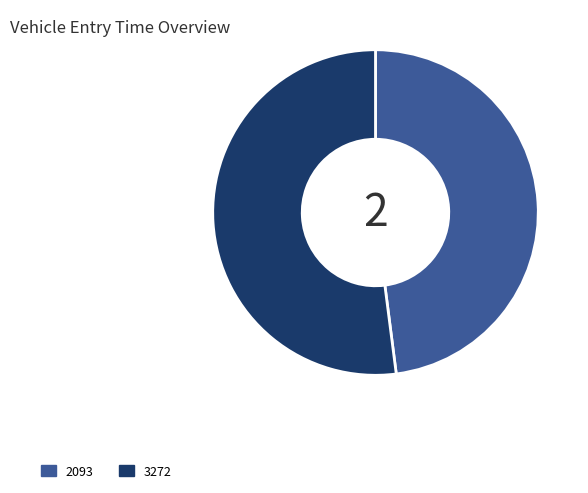

Between 2093 and 3272, which is larger?

3272